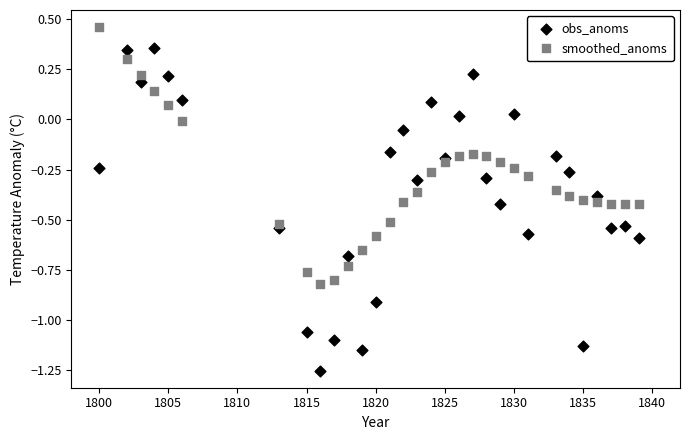

Which series has the widest spread of Y values?

obs_anoms